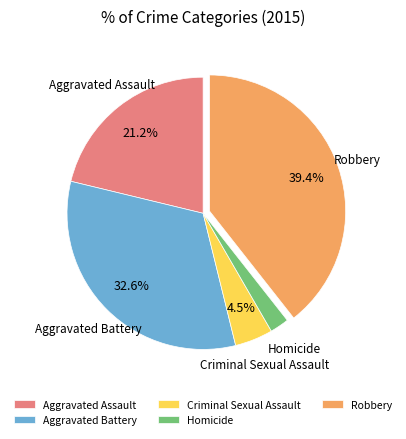

What is the ratio of the value at Homicide to the value at Criminal Sexual Assault?

0.5